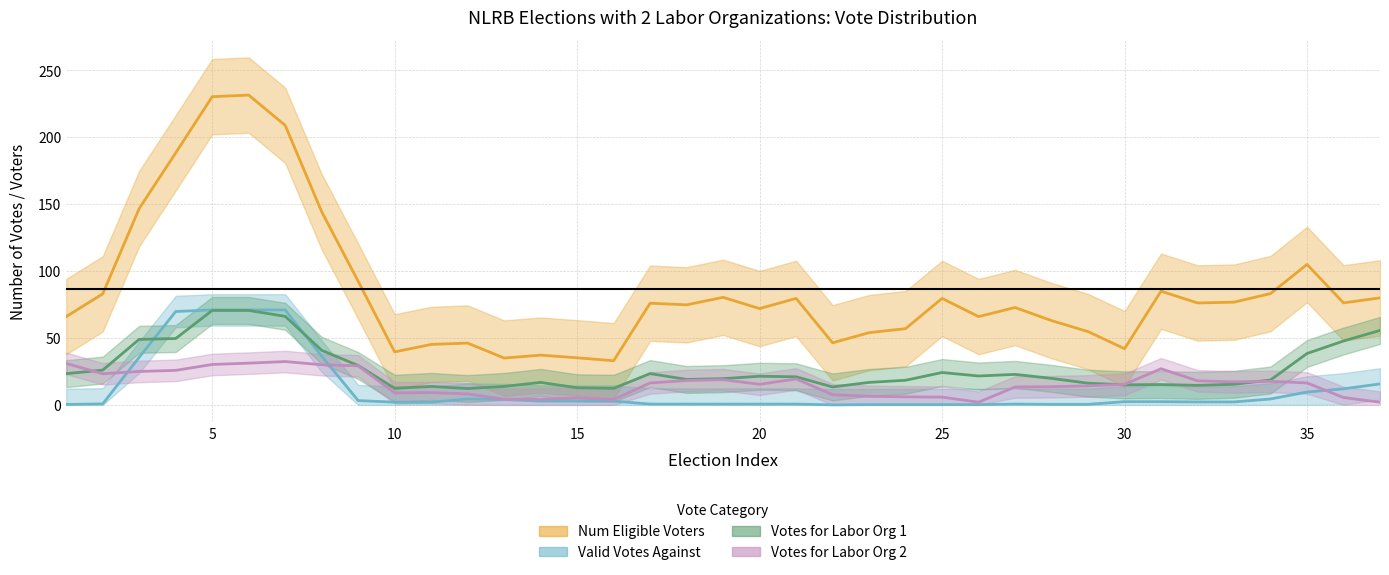

How many data points in Valid Votes Against are above 2?

20